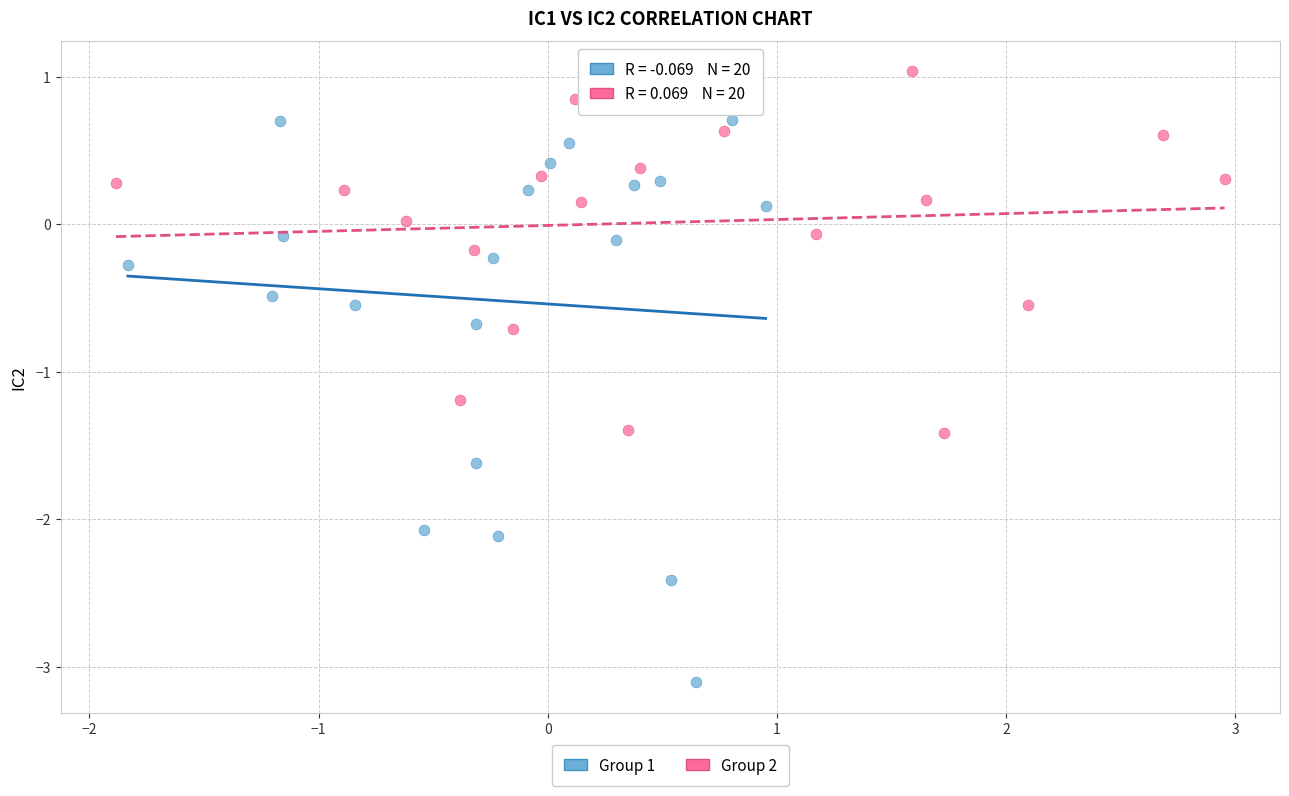

Which series contains the highest Y value?

Group 2